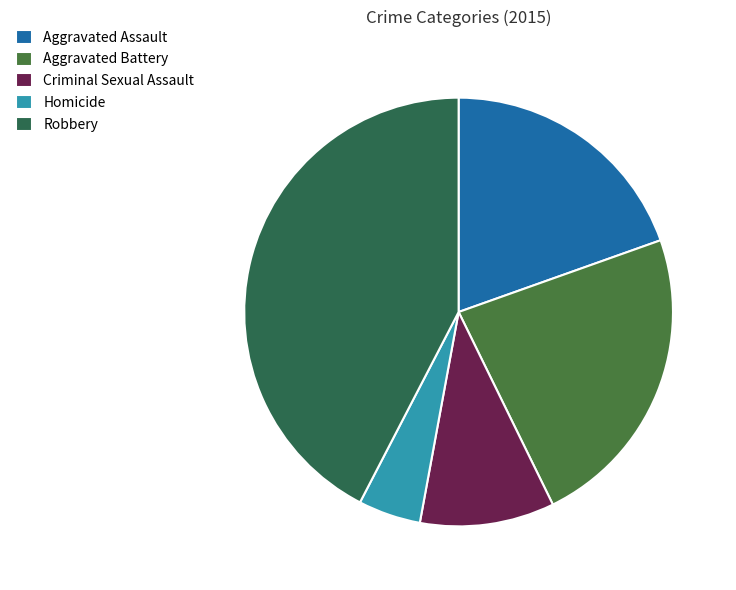

Is Aggravated Assault the majority of the pie?

No